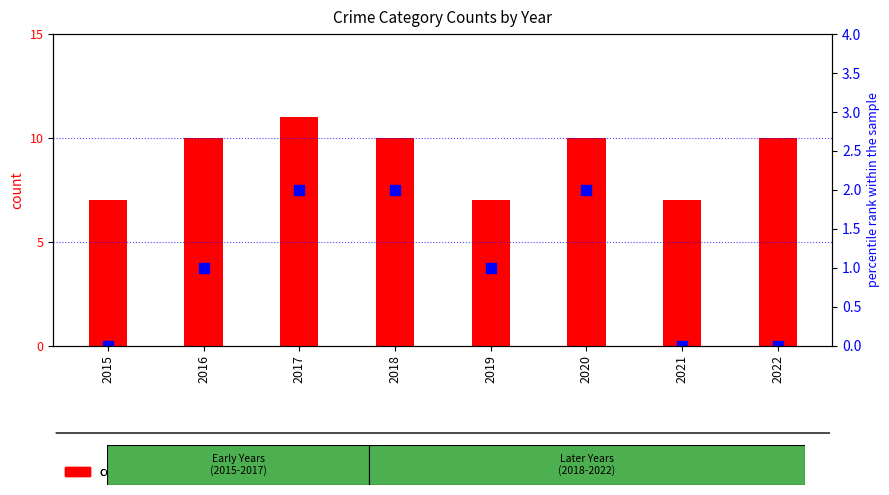

What is the total value across all series at 2018?

12